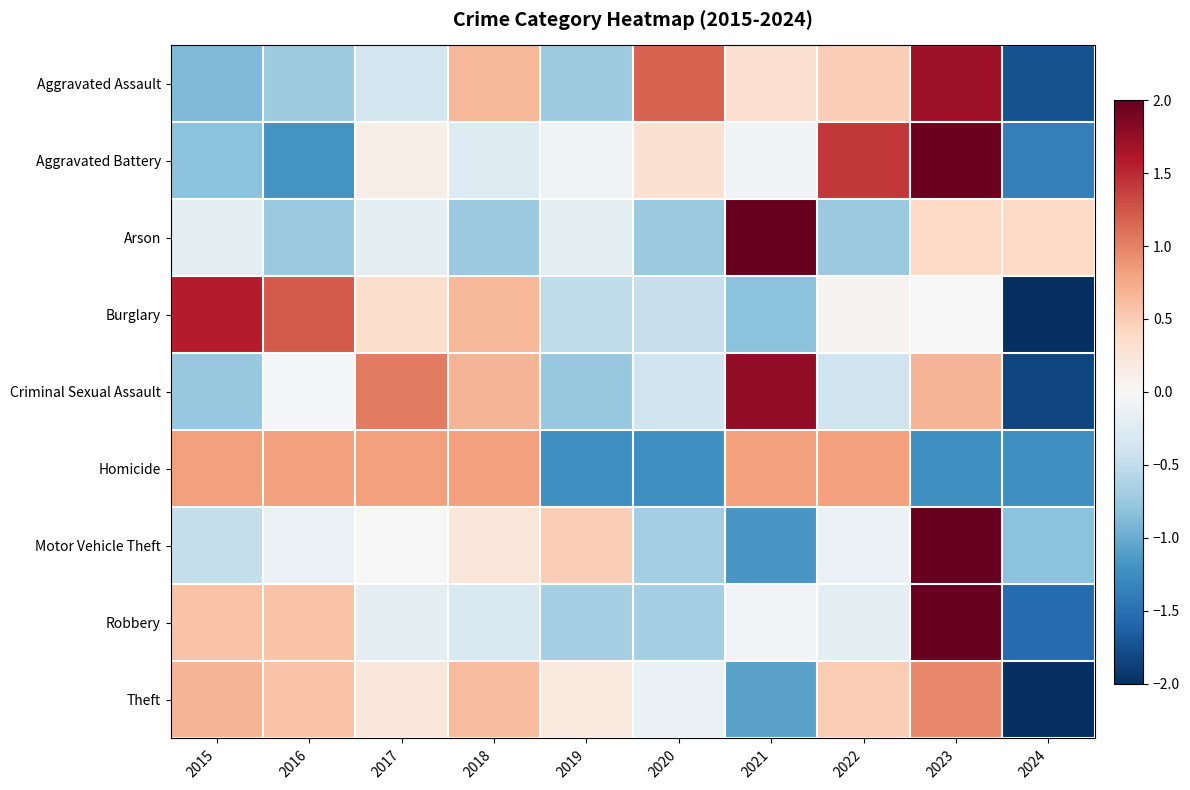

Reading left to right, what are all the values shown in this chart?

Aggravated Assault: 2015=-0.9	2016=-0.7	2017=-0.4	2018=0.7	2019=-0.7	2020=1.2	2021=0.3	2022=0.5	2023=1.7	2024=-1.7
Aggravated Battery: 2015=-0.8	2016=-1.2	2017=0.1	2018=-0.3	2019=-0.1	2020=0.3	2021=-0.1	2022=1.4	2023=2.0	2024=-1.4
Arson: 2015=-0.2	2016=-0.7	2017=-0.2	2018=-0.7	2019=-0.2	2020=-0.7	2021=2.7	2022=-0.7	2023=0.4	2024=0.4
Burglary: 2015=1.6	2016=1.2	2017=0.4	2018=0.7	2019=-0.5	2020=-0.5	2021=-0.8	2022=0.1	2023=0.0	2024=-2.1
Criminal Sexual Assault: 2015=-0.8	2016=-0.0	2017=1.0	2018=0.7	2019=-0.8	2020=-0.4	2021=1.8	2022=-0.4	2023=0.7	2024=-1.8
Homicide: 2015=0.8	2016=0.8	2017=0.8	2018=0.8	2019=-1.2	2020=-1.2	2021=0.8	2022=0.8	2023=-1.2	2024=-1.2
Motor Vehicle Theft: 2015=-0.5	2016=-0.1	2017=0.0	2018=0.2	2019=0.5	2020=-0.7	2021=-1.2	2022=-0.1	2023=2.6	2024=-0.8
Robbery: 2015=0.6	2016=0.6	2017=-0.2	2018=-0.3	2019=-0.7	2020=-0.7	2021=-0.0	2022=-0.2	2023=2.4	2024=-1.5
Theft: 2015=0.7	2016=0.6	2017=0.2	2018=0.6	2019=0.2	2020=-0.1	2021=-1.1	2022=0.5	2023=1.0	2024=-2.5